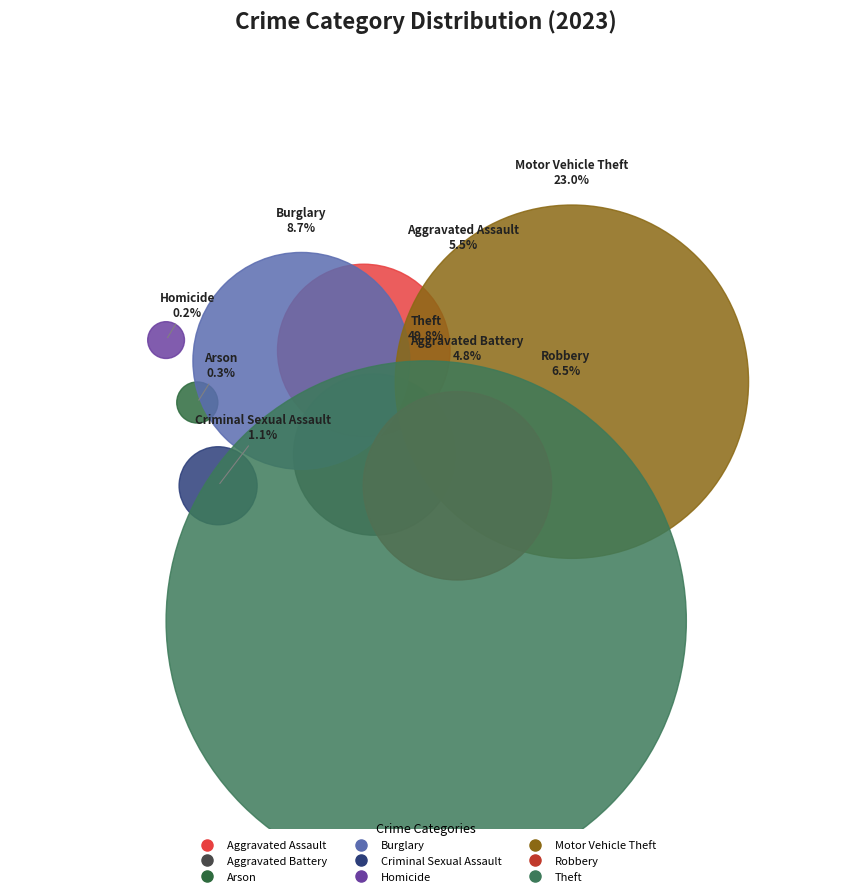

Is it true that Robbery is 20% of the pie?

False